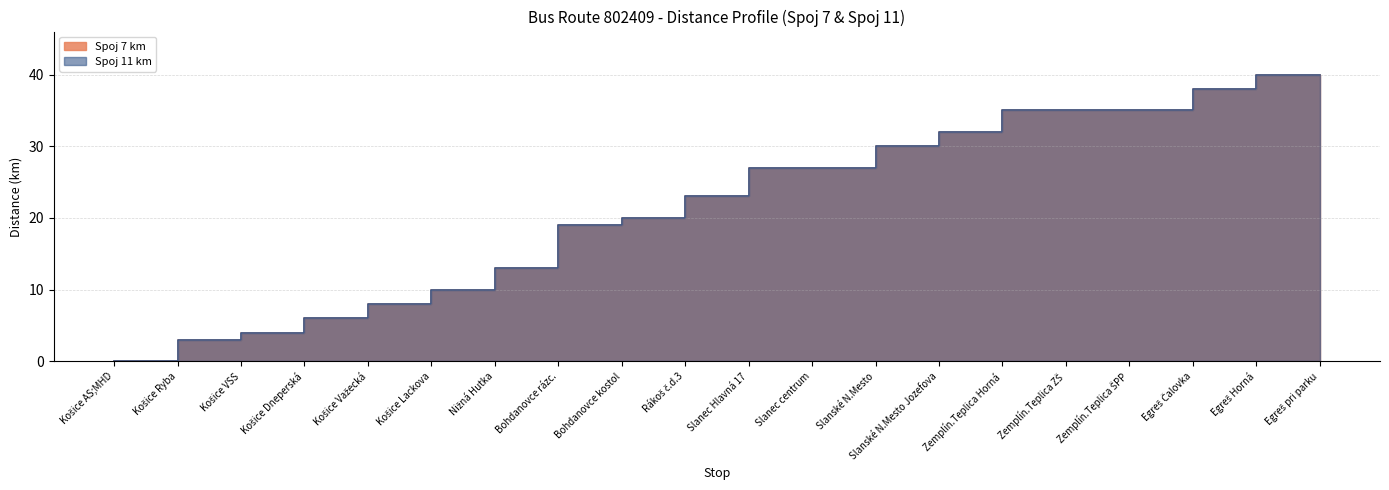

What is the greatest value displayed?

40